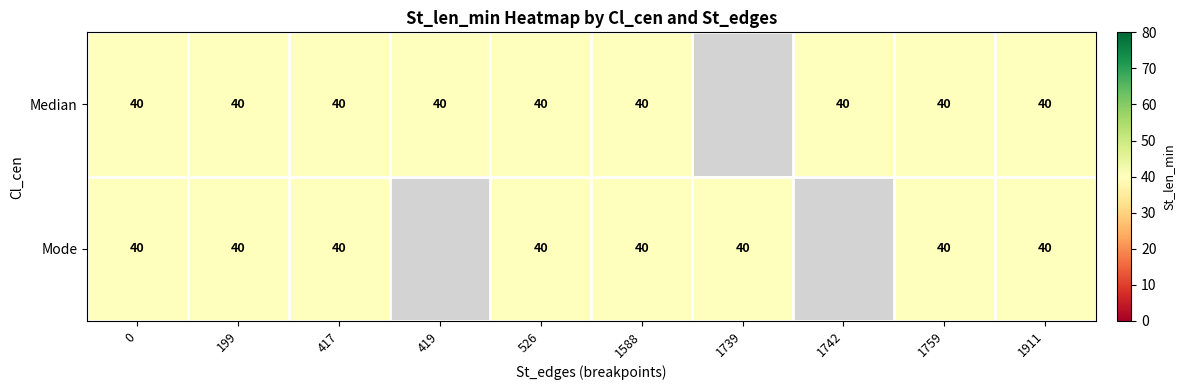

Which label corresponds to the smallest value in the chart?

419